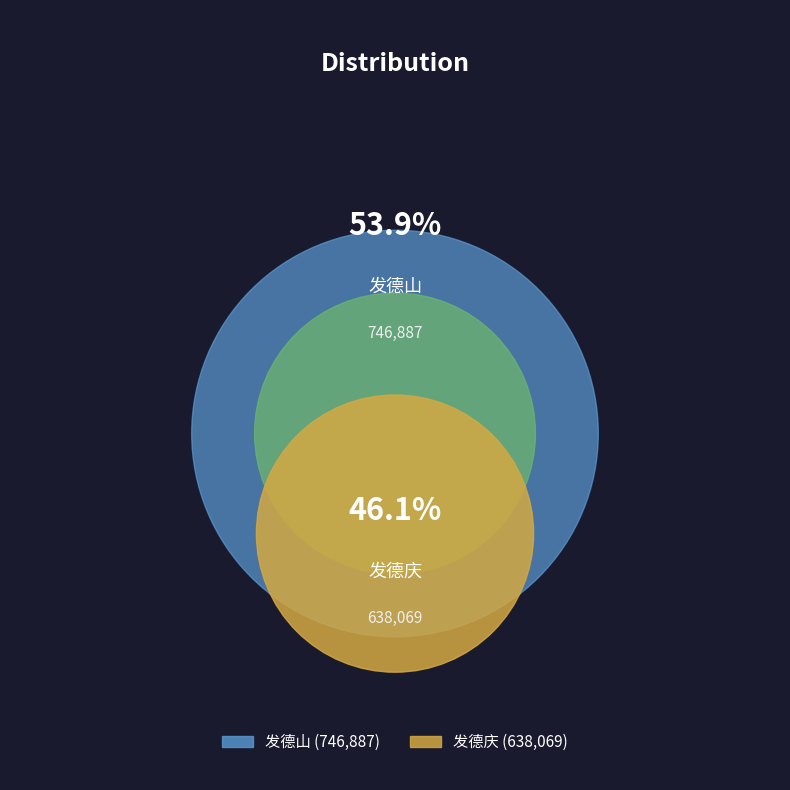

Is it true that 发德山 is 62% of the pie?

False